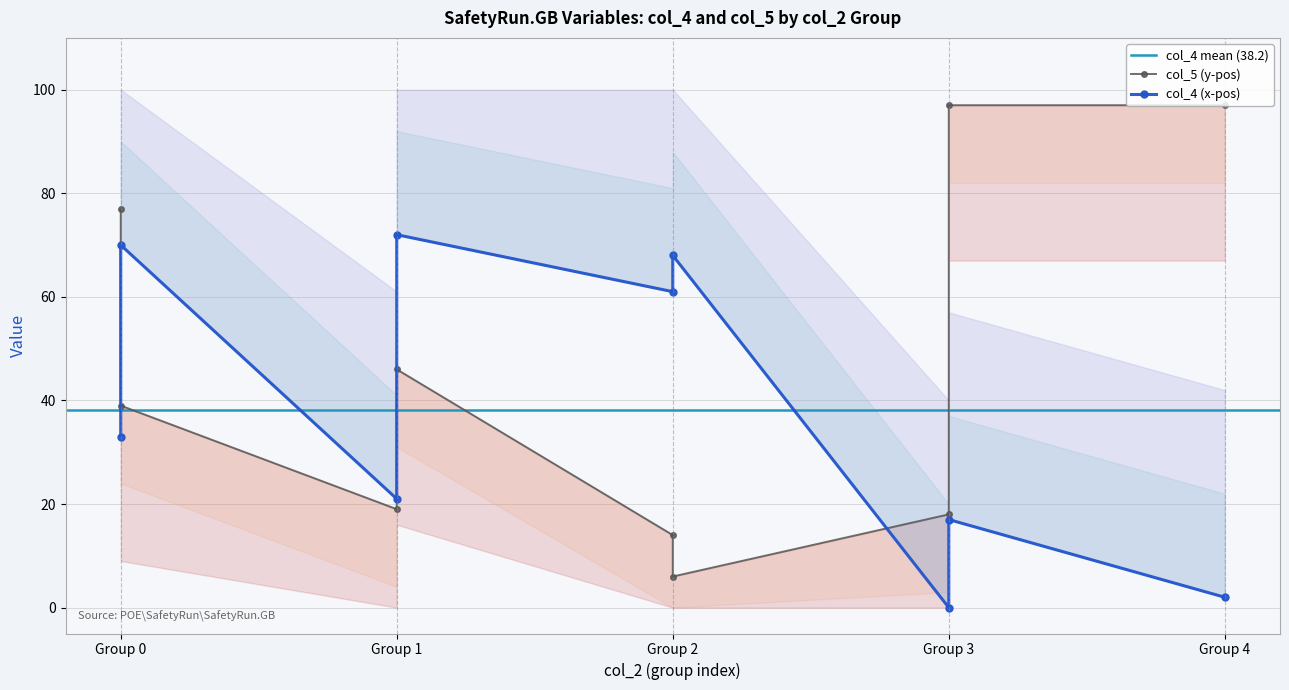

What is the difference between the maximum and minimum values in the col_5 (y-pos) series?

91